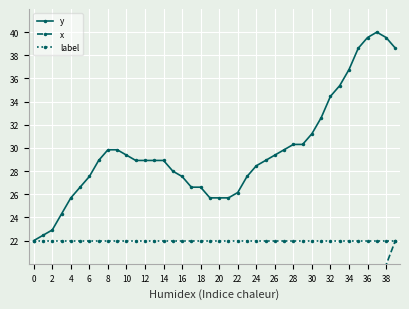

Which series has the widest spread of values?

x